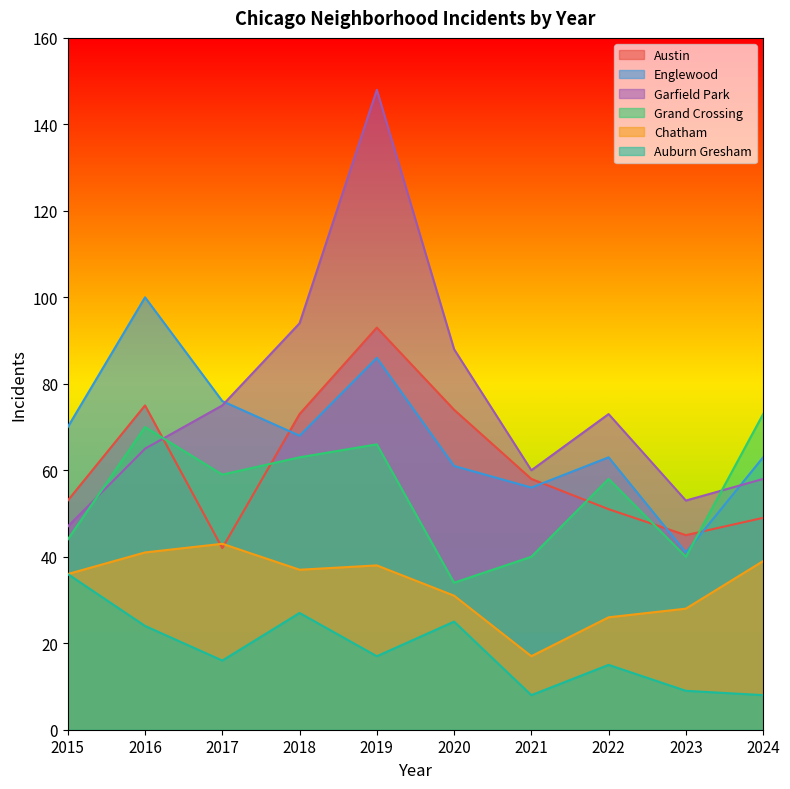

What is the average value of the Grand Crossing series?

55